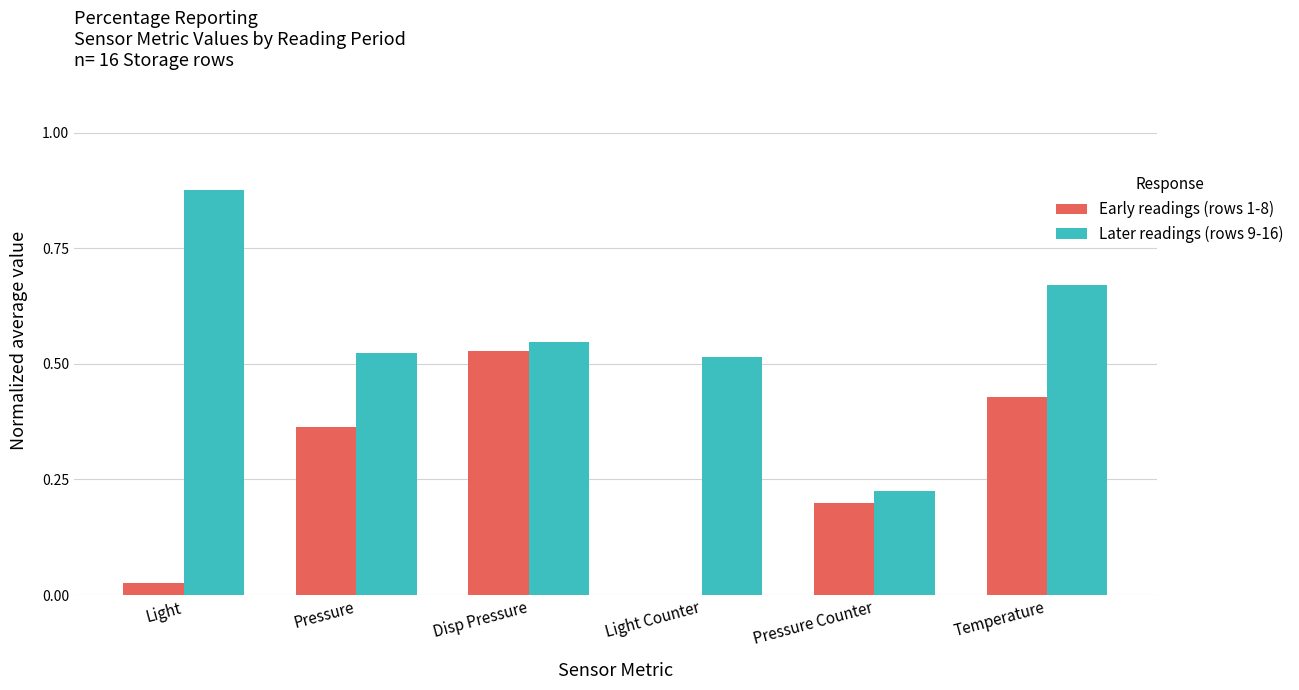

Which category has the highest value in the Early readings (rows 1-8) series?

Disp Pressure